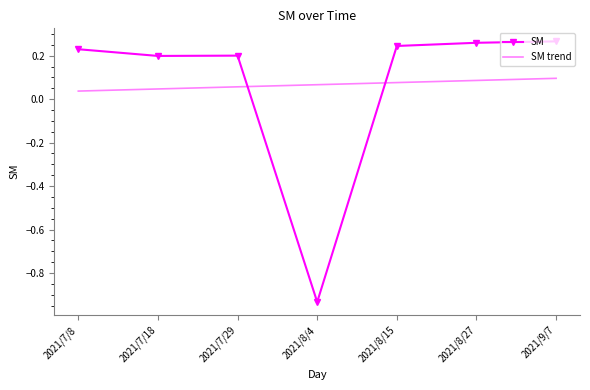

Is it true that SM equals 0.2 at 2021/7/8?

True